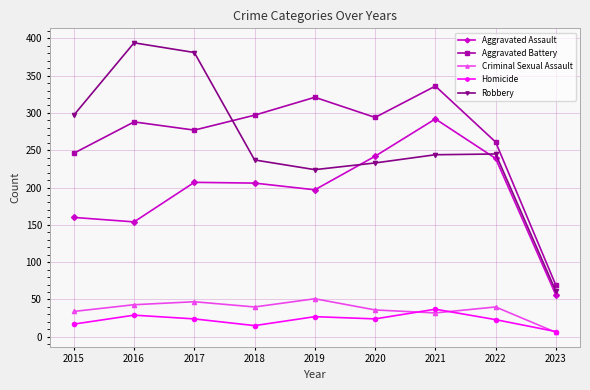

How many interior local peaks does the Aggravated Assault series have?

2